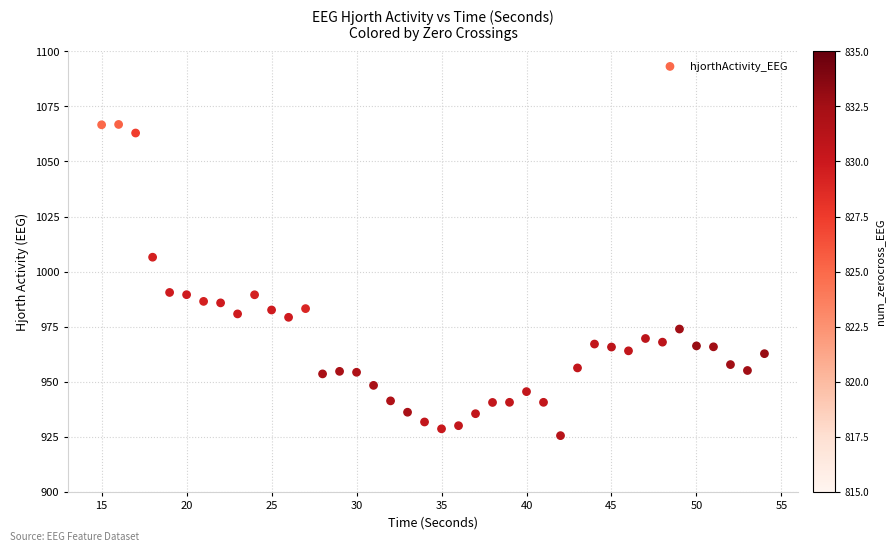

What is the range of X values (max minus min)?

39.0